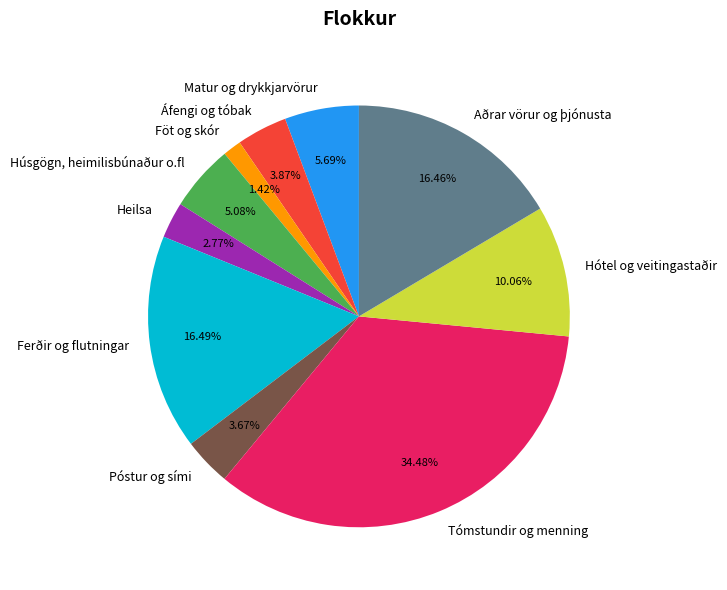

What percentage do Ferðir og flutningar and Heilsa together represent?

19.3%